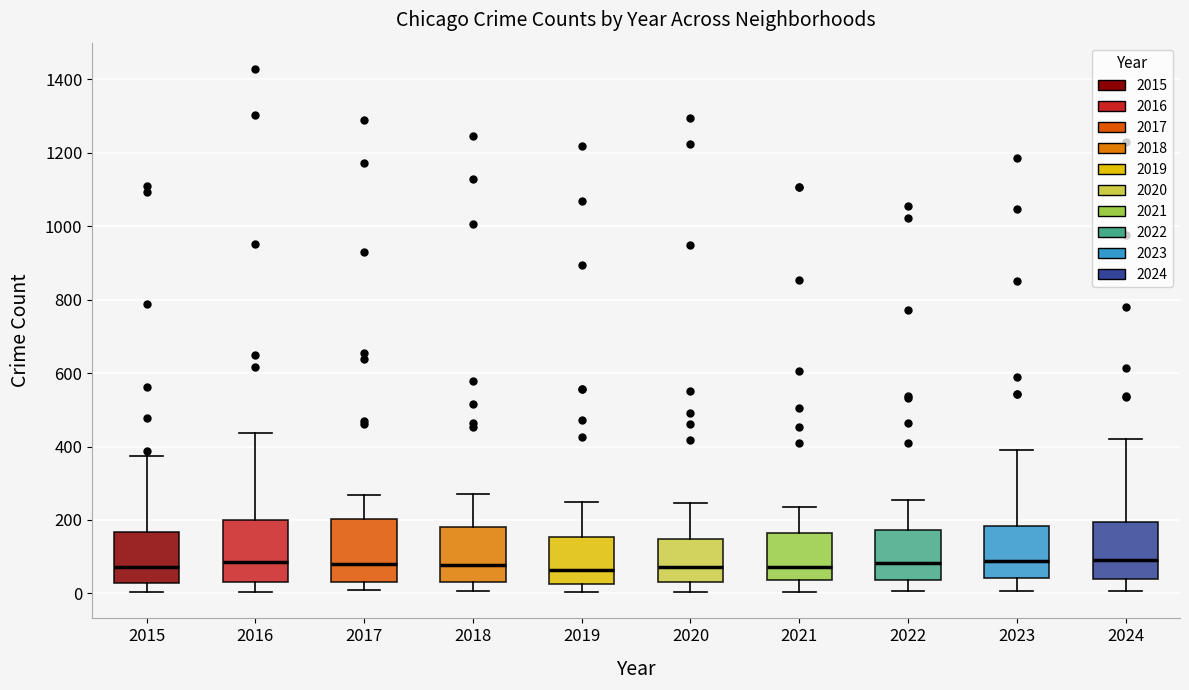

Reading left to right, transcribe this box plot: for each box, give where its median line is, the range the box spans, and where its two whiskers end, as read against the y-axis. The values are not printed on the chart, so give them approximately, as read against the axis.

2015: median 80, box 20 to 160, whiskers 0 to 380
2016: median 80, box 40 to 200, whiskers 0 to 440
2017: median 80, box 40 to 200, whiskers 0 to 260
2018: median 80, box 40 to 180, whiskers 0 to 280
2019: median 60, box 20 to 160, whiskers 0 to 240
2020: median 80, box 40 to 140, whiskers 0 to 240
2021: median 80, box 40 to 160, whiskers 0 to 240
2022: median 80, box 40 to 180, whiskers 0 to 260
2023: median 80, box 40 to 180, whiskers 0 to 400
2024: median 100, box 40 to 200, whiskers 0 to 420